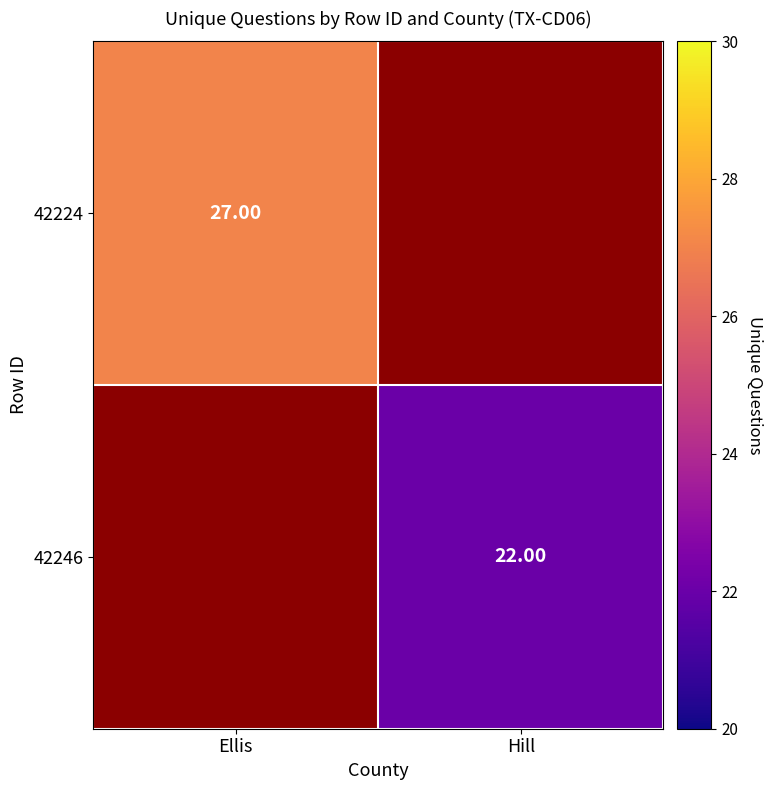

Is the value of 42224 at Ellis greater than the value of 42246 at Hill?

Yes